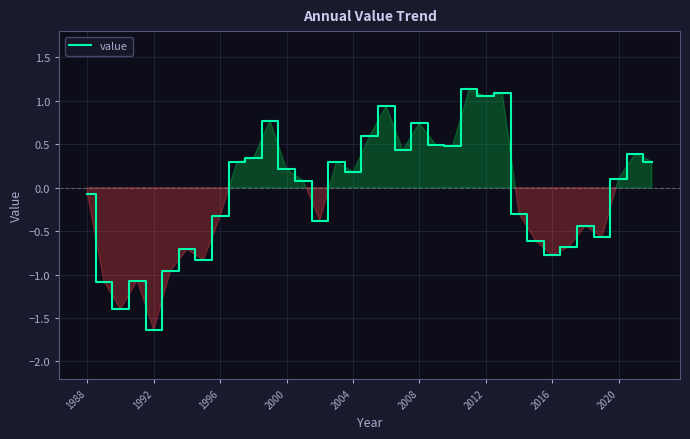

What is the smallest value displayed?

-1.6